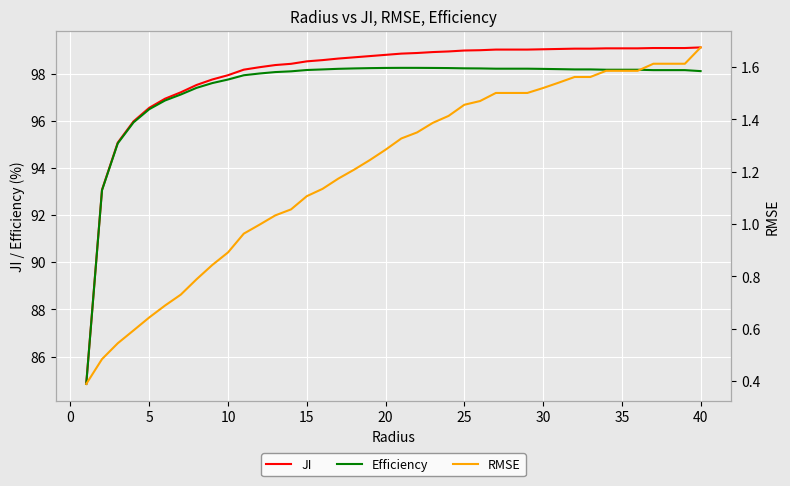

Is it true that Efficiency equals 96.5 at 5?

True